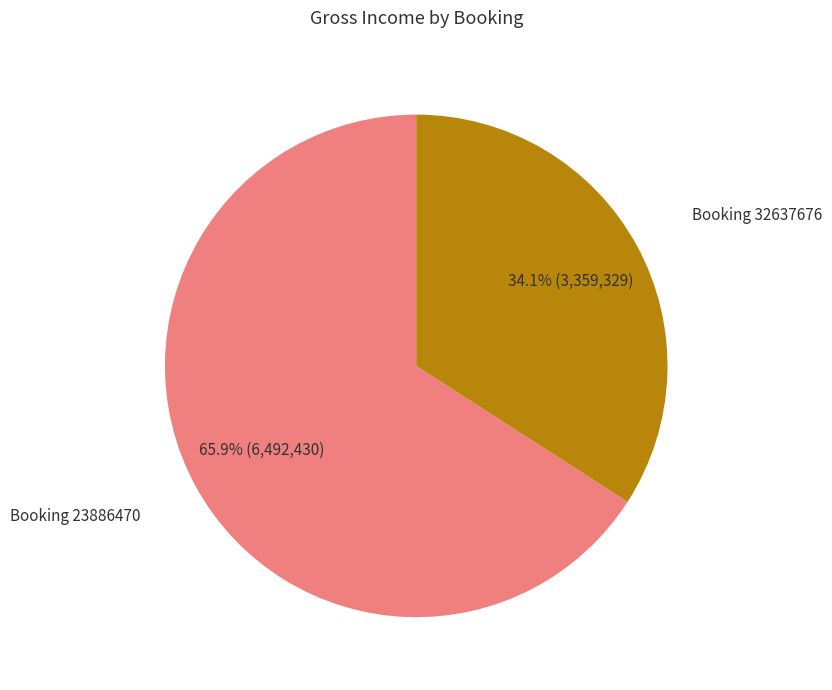

Is there any slice that represents more than half of the pie?

Yes